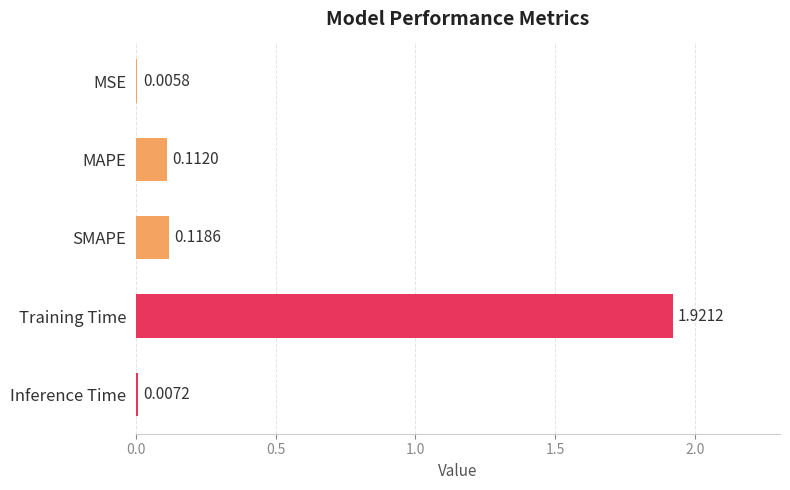

What is the sum of all values?

2.2